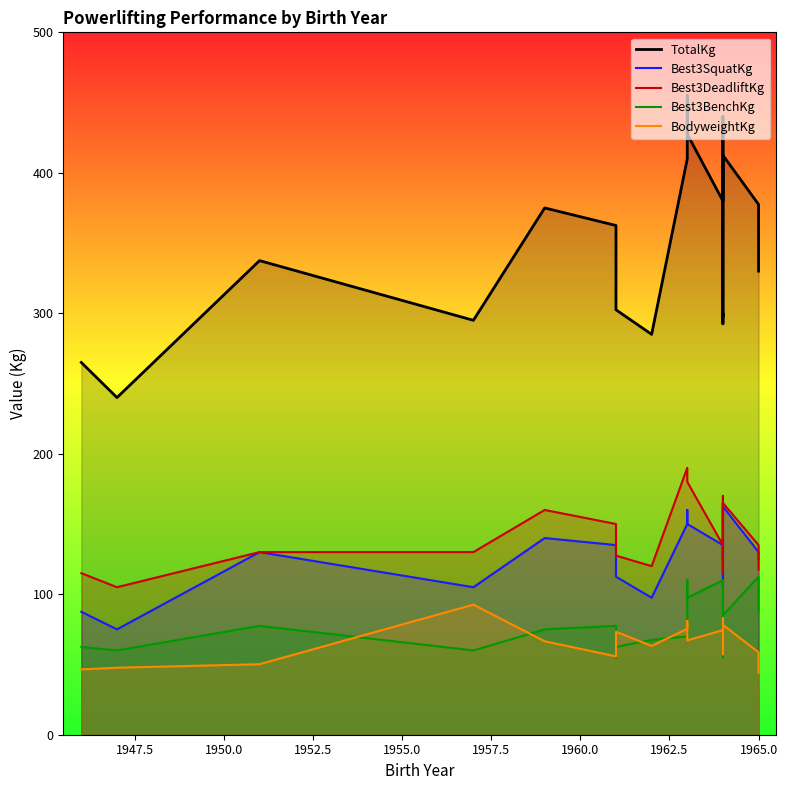

Does the chart display data point markers on the line(s)?

No